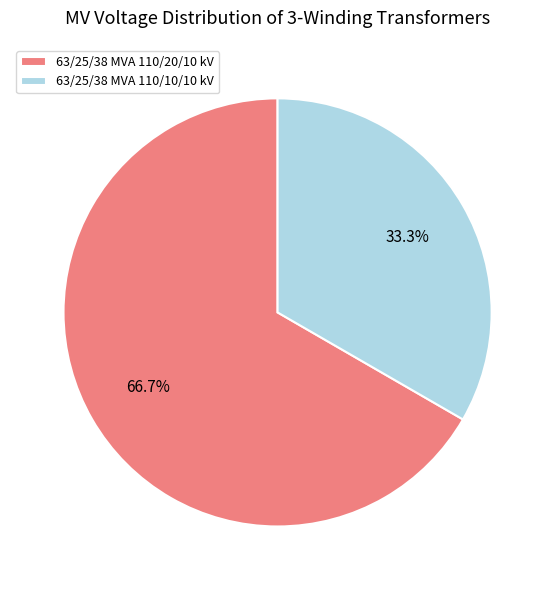

True or false: 63/25/38 MVA 110/10/10 kV accounts for 26% of the total.

False